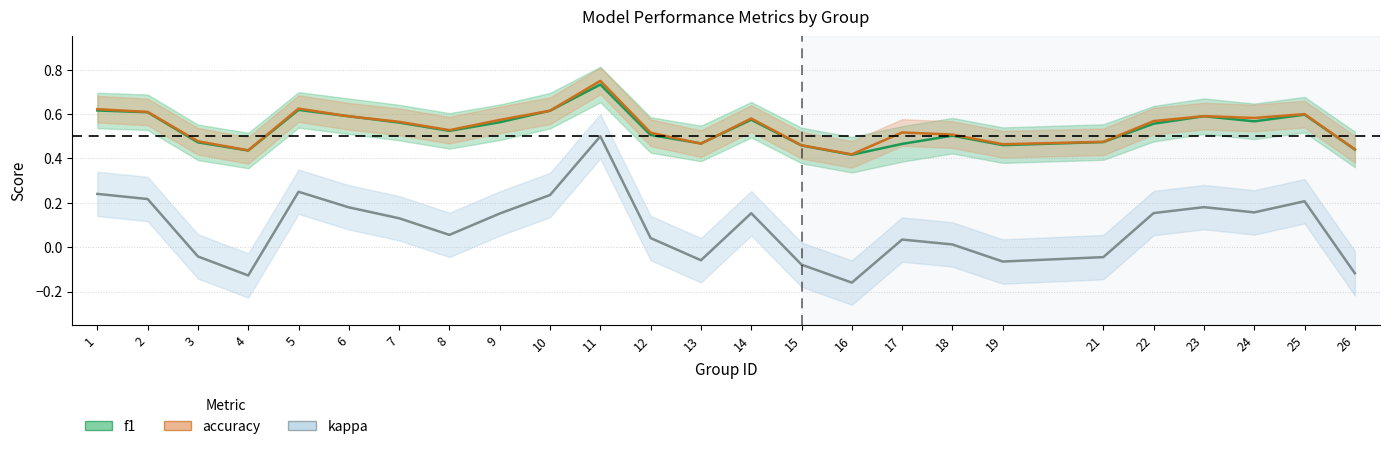

True or false: f1 has a value of 0.4 at 26.

True